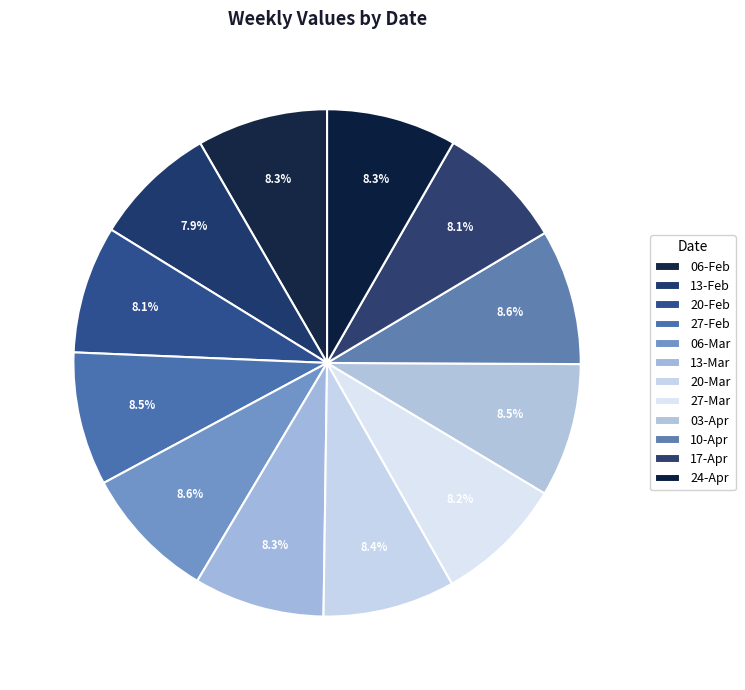

Rank the categories by value from lowest to highest.

13-Feb, 20-Feb, 17-Apr, 27-Mar, 24-Apr, 13-Mar, 06-Feb, 20-Mar, 27-Feb, 03-Apr, 06-Mar, 10-Apr